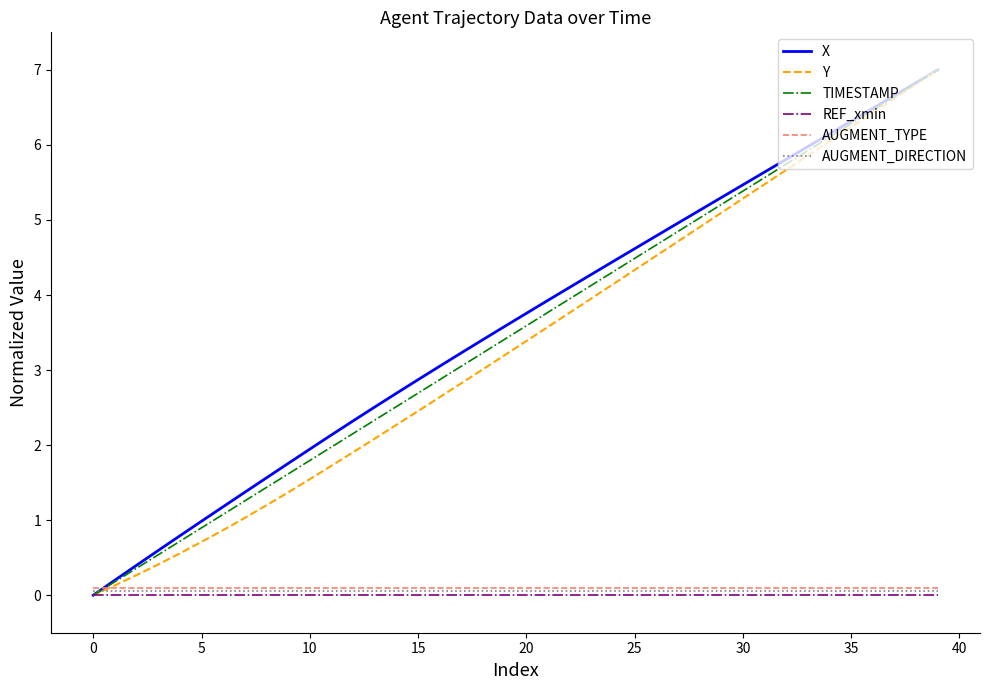

What is the maximum value shown in the chart?

7.0